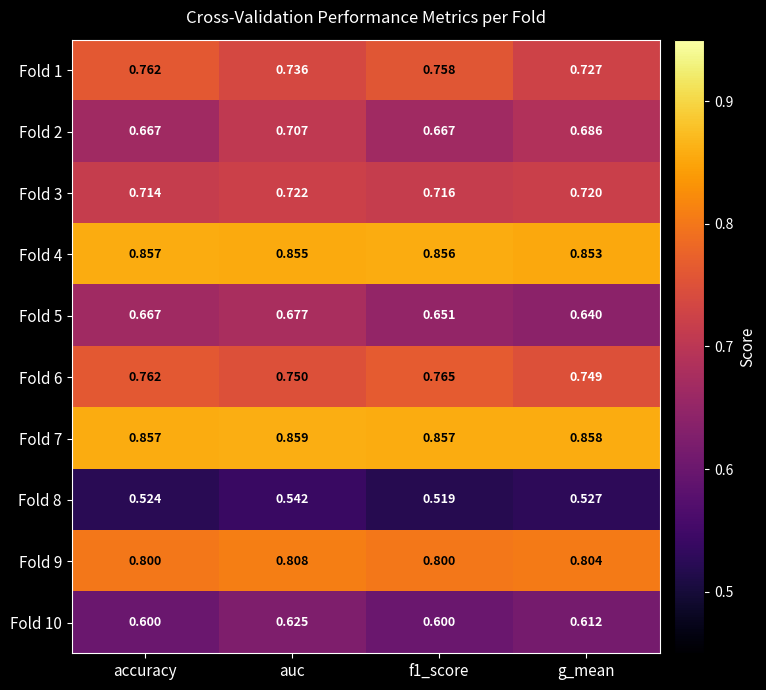

At which category is the sum across all series the highest?

auc